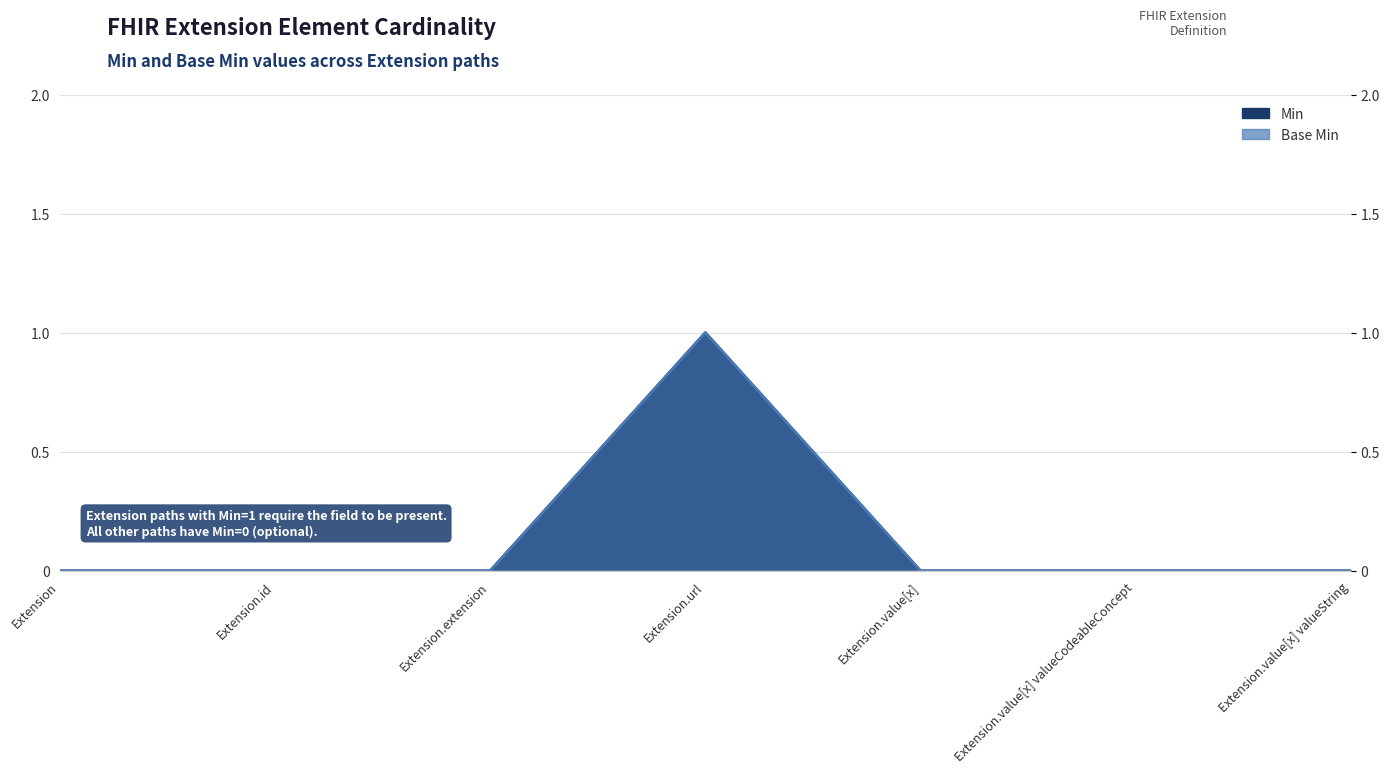

The Min series shows 0 at Extension.value[x] valueCodeableConcept. True or false?

True